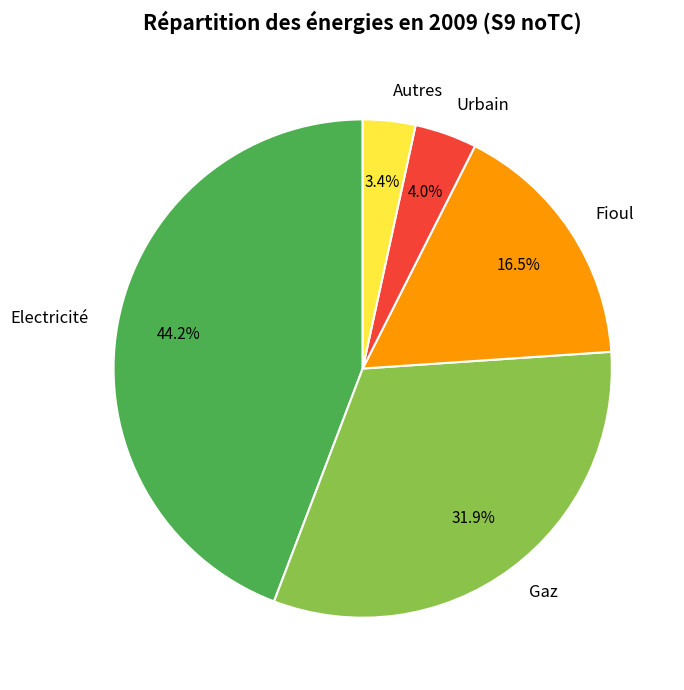

Is there any slice that represents more than half of the pie?

No